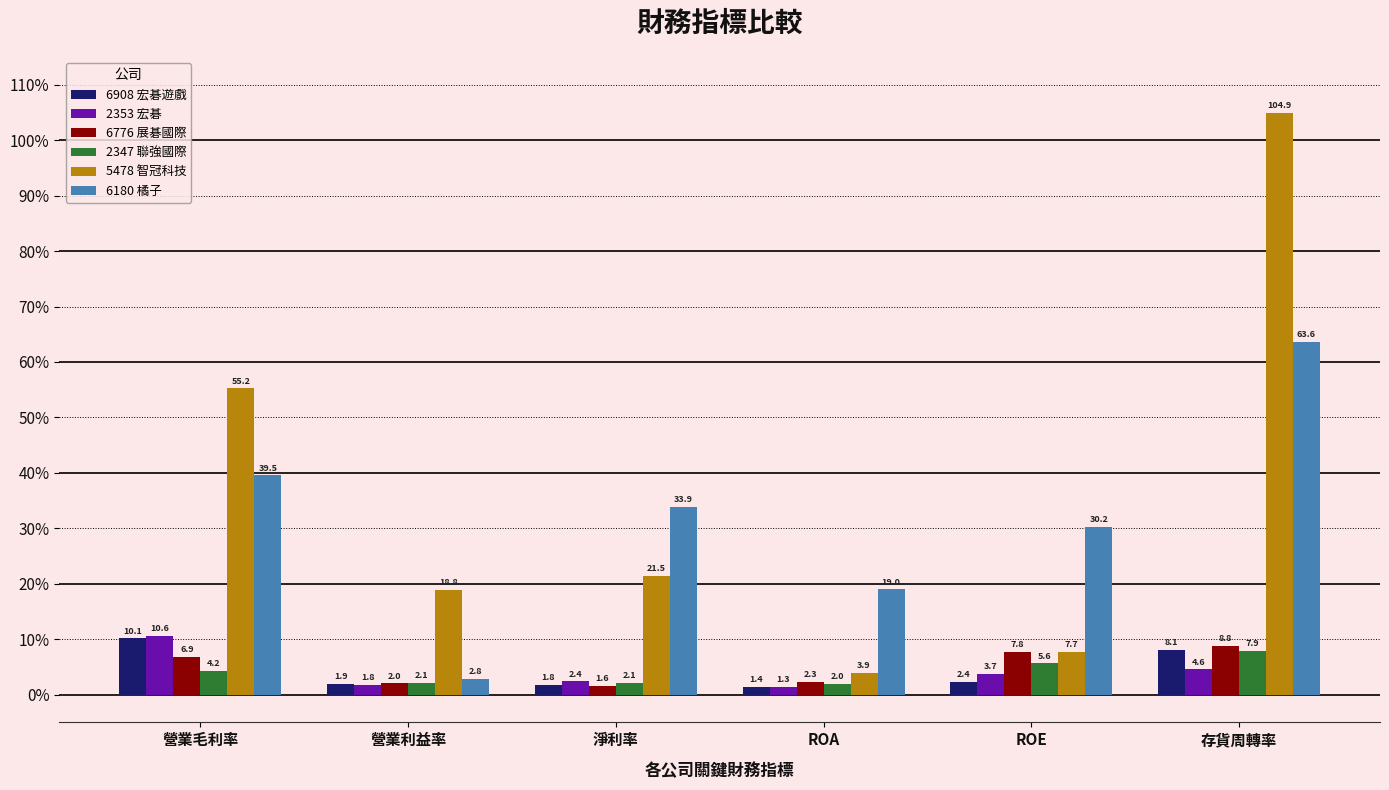

What is the sum of all 5478 智冠科技 values?

212.1